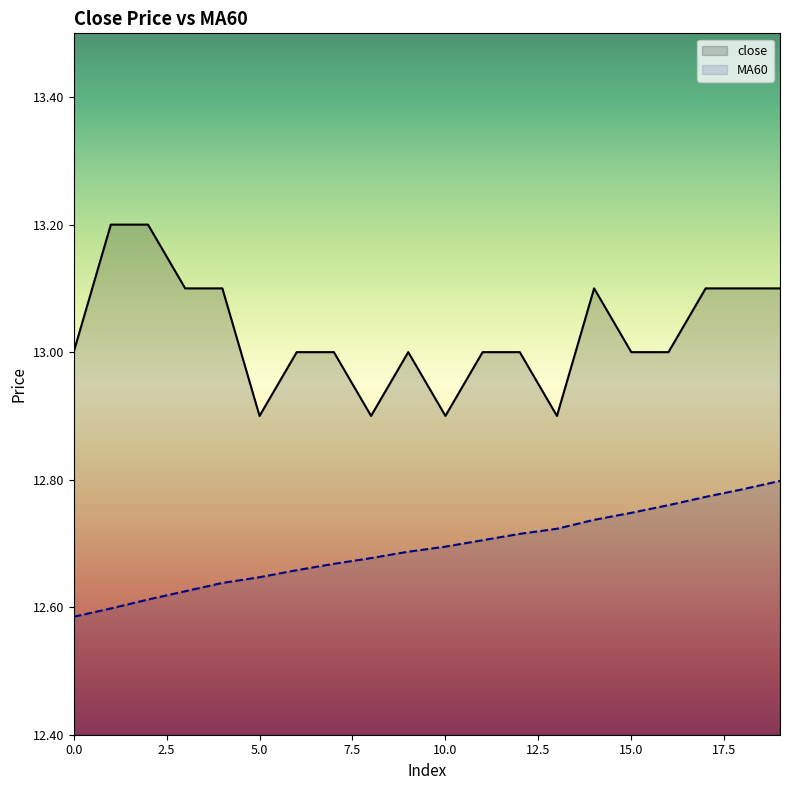

True or false: MA60 and close cross at least once.

False